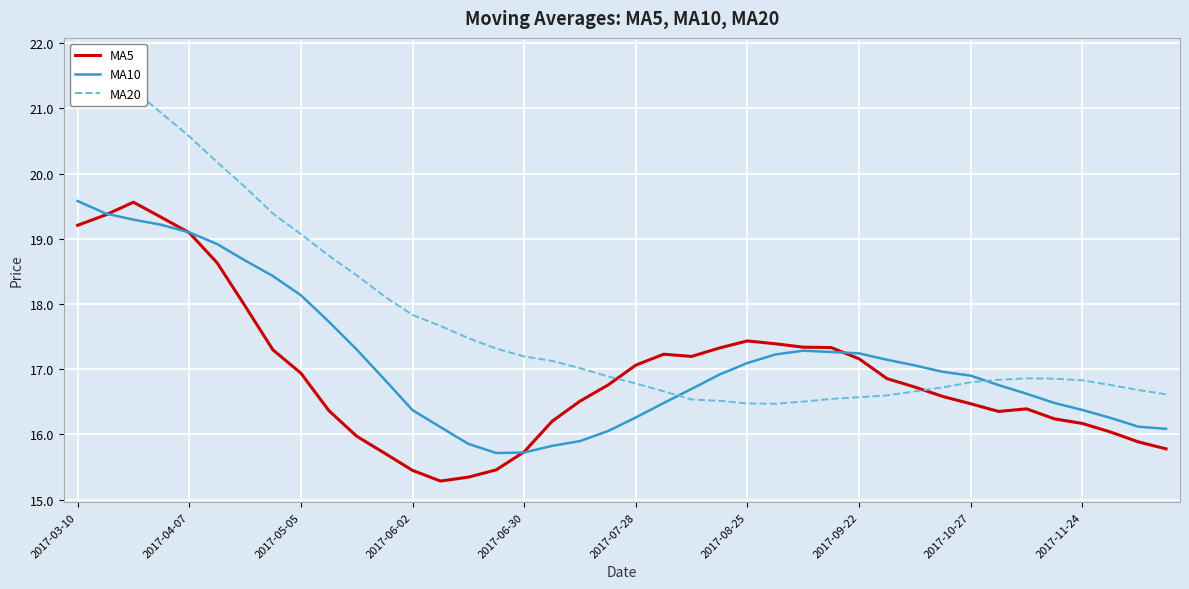

How many intersections are there between MA5 and MA10?

4